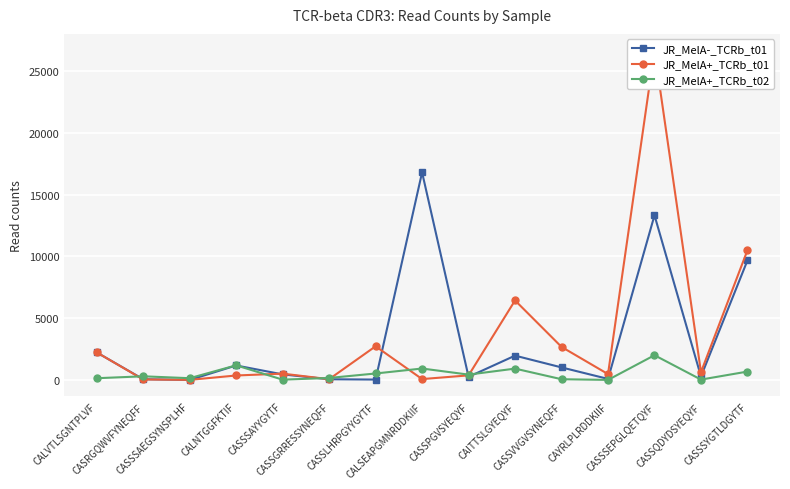

In JR_MelA-_TCRb_t01, how many points are lower than both neighbors (excluding endpoints)?

5